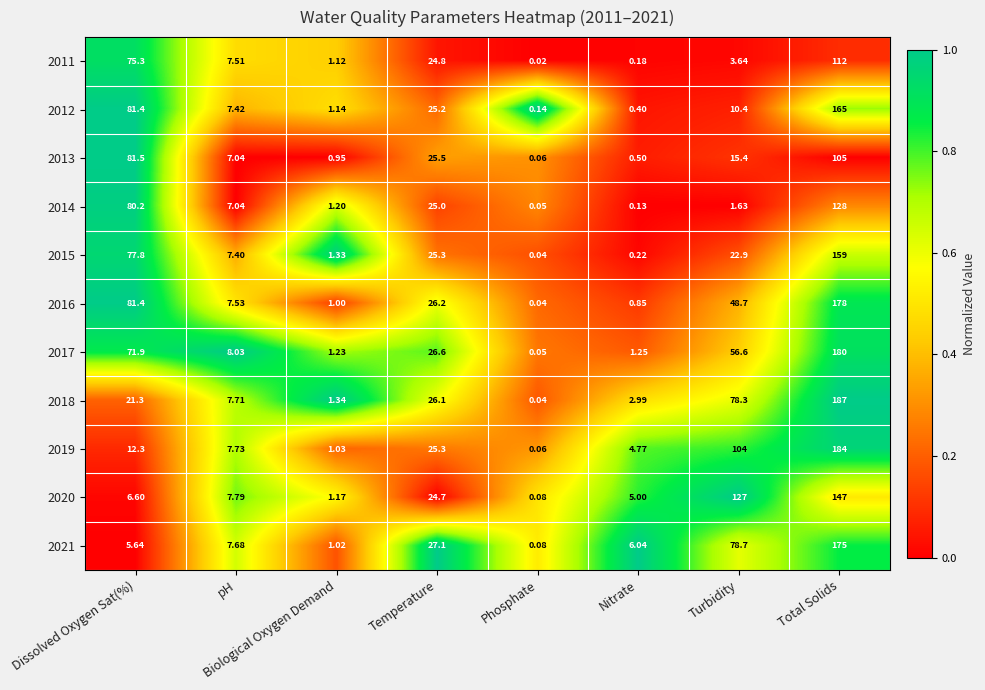

Is the value of 2020 at Turbidity greater than the value of 2016 at Temperature?

Yes